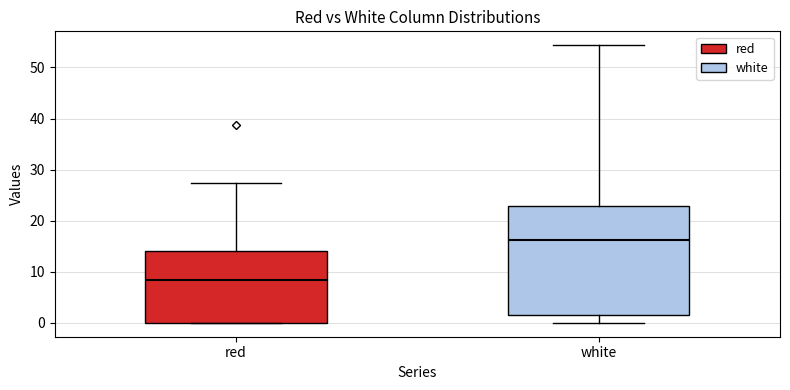

Reading left to right, transcribe this box plot: for each box, give where its median line is, the range the box spans, and where its two whiskers end, as read against the y-axis. The values are not printed on the chart, so give them approximately, as read against the axis.

red: median 8, box 0 to 14, whiskers 0 to 27
white: median 16, box 2 to 23, whiskers 0 to 54